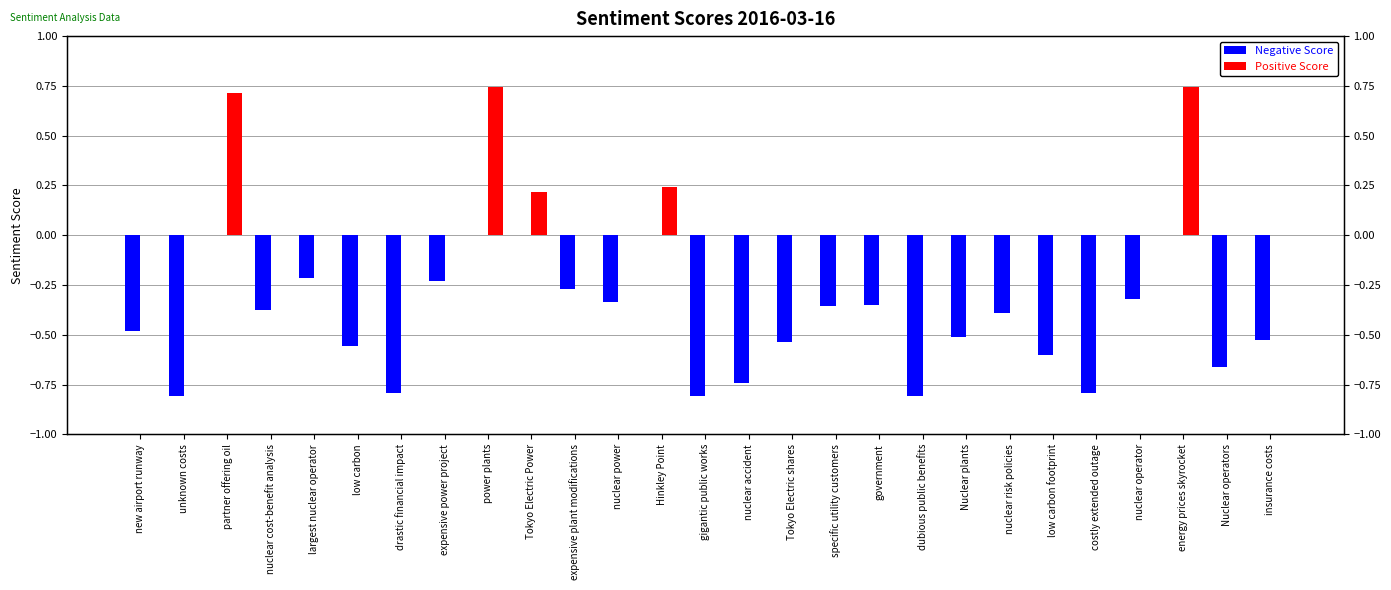

At how many categories does at least one series exceed 0?

5